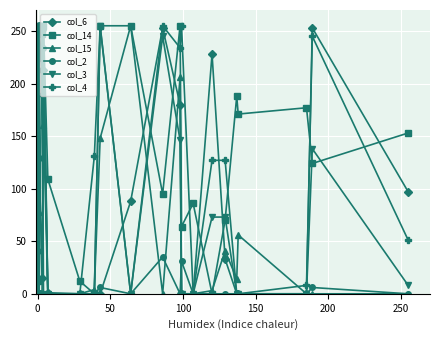

What is the difference between the maximum and second lowest values in the col_3 series?

255